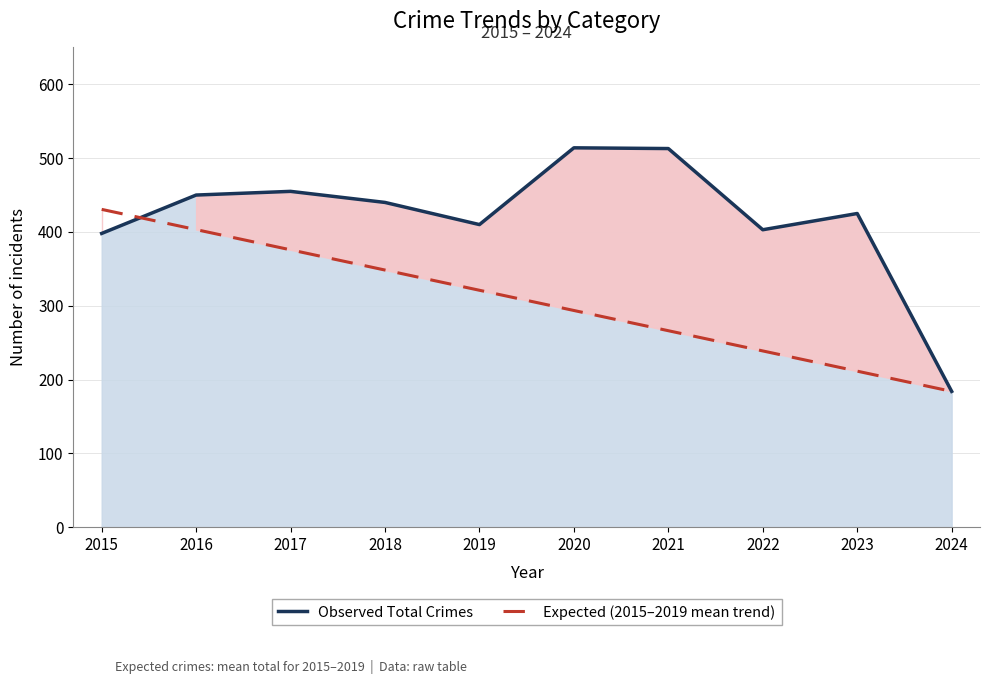

The Expected (2015–2019 mean trend) series shows 430.6 at 2015. True or false?

True